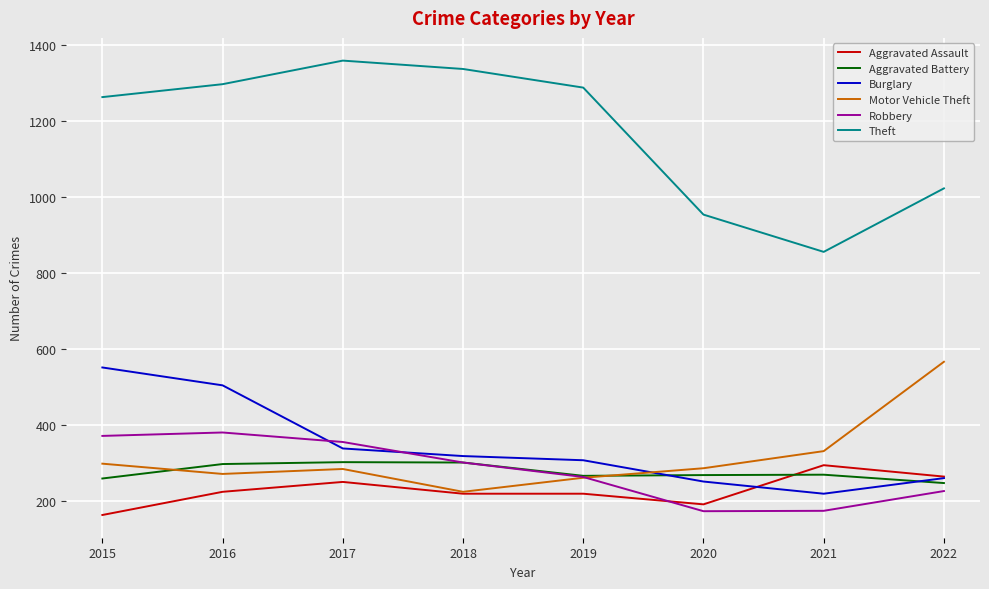

Does the chart display data point markers on the line(s)?

No